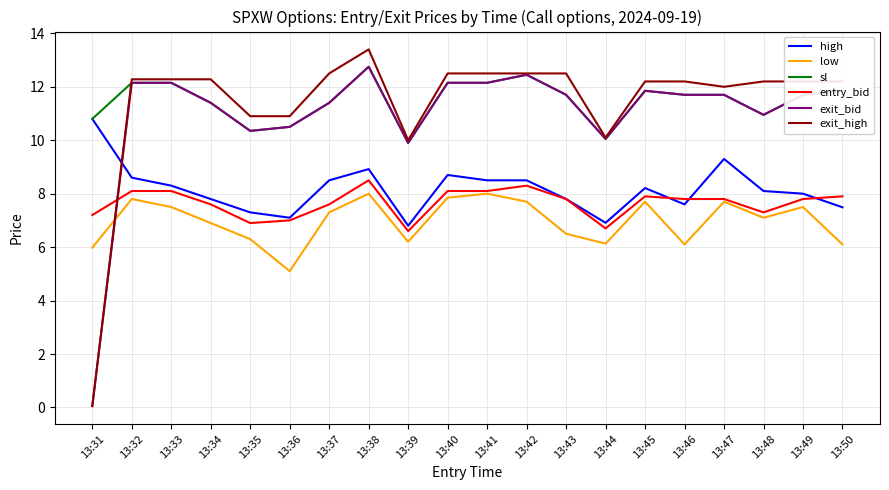

What is the spread (max minus min) of values at 13:37?

5.2